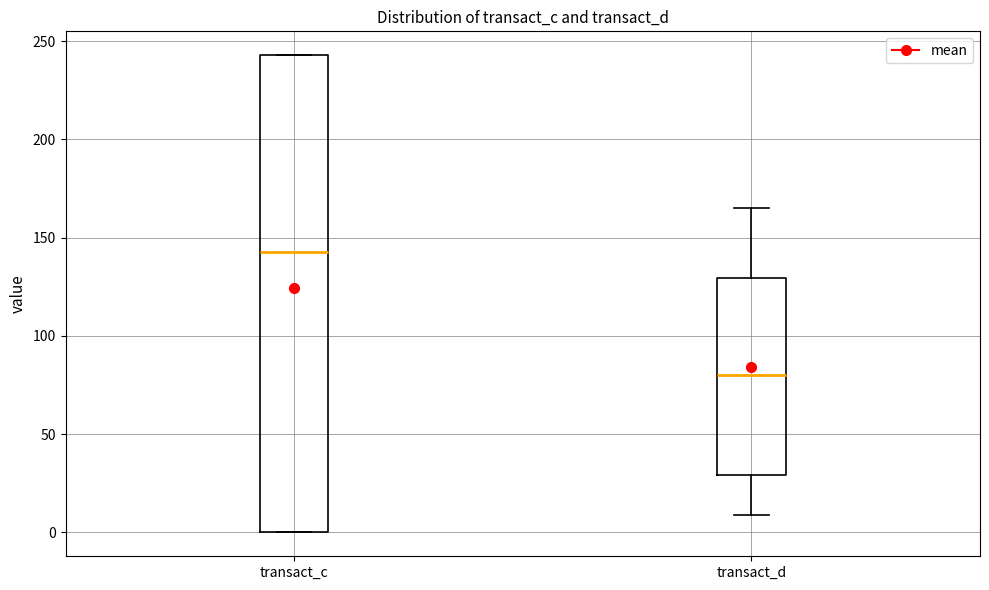

Which box's median line is the highest?

transact_c